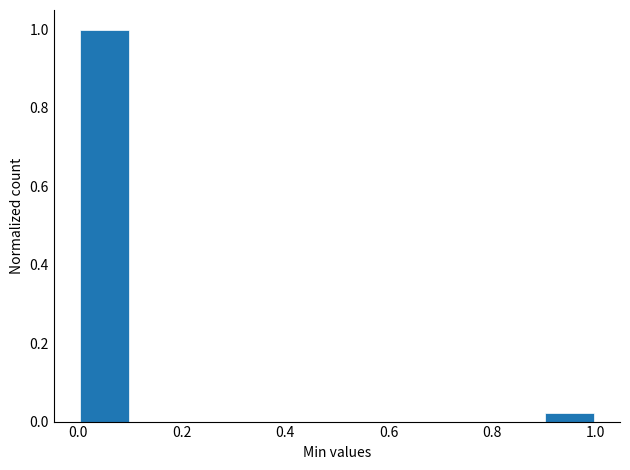

How tall is the bar that spans 0.0 to 0.1 on the x-axis? The values are not printed on the chart, so give them approximately, as read against the axis.

1.00